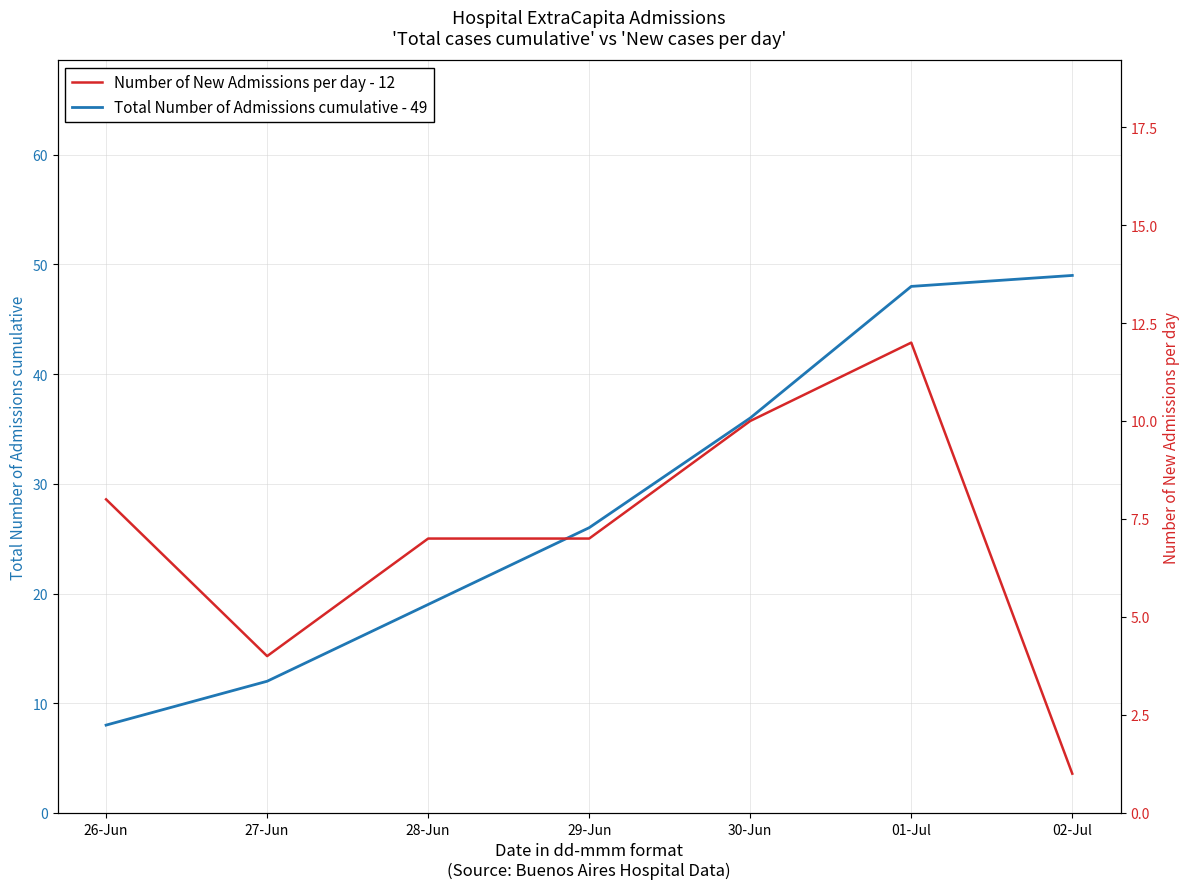

The value of Total Number of Admissions cumulative - 49 at 29-Jun is 26. True or false?

True